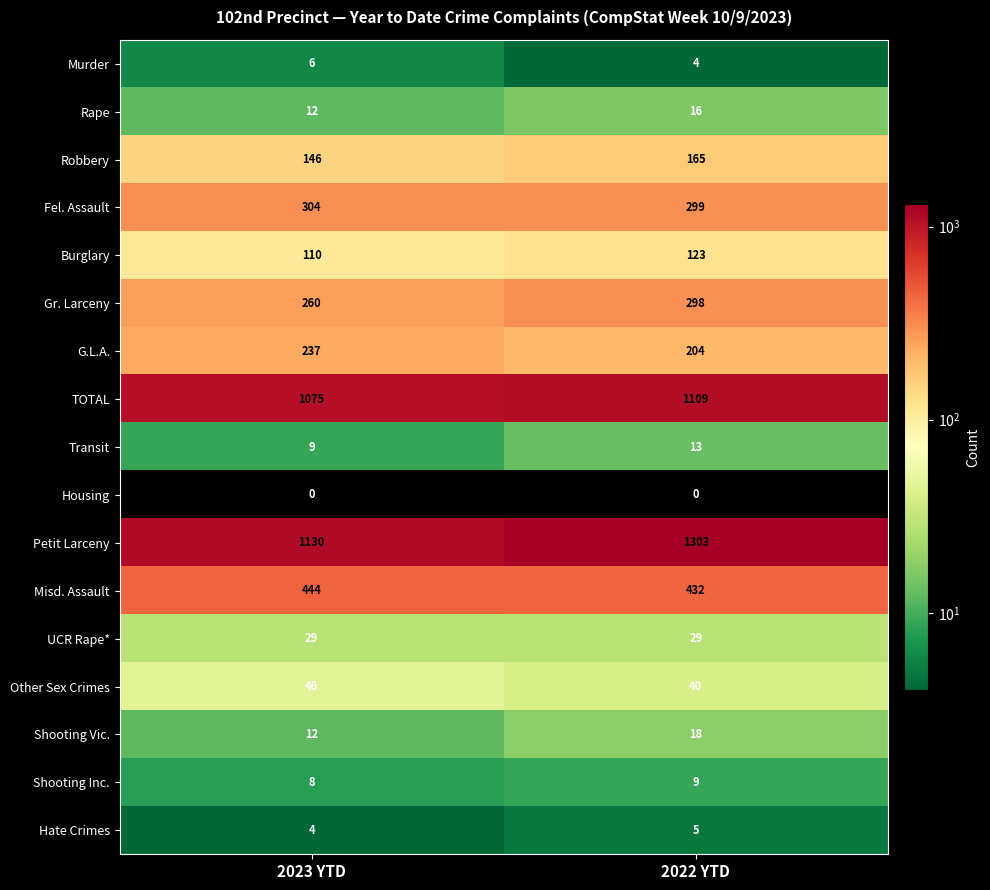

Which series changed the most between 2023 YTD and 2022 YTD?

Petit Larceny